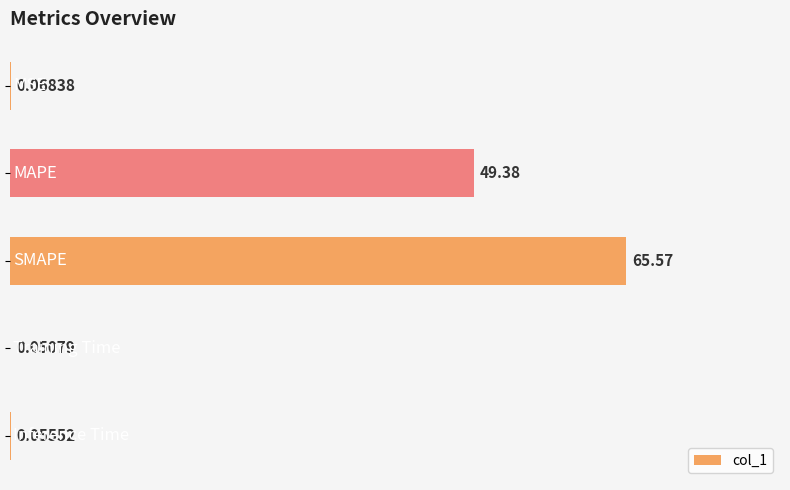

Count the number of data series in this chart.

1